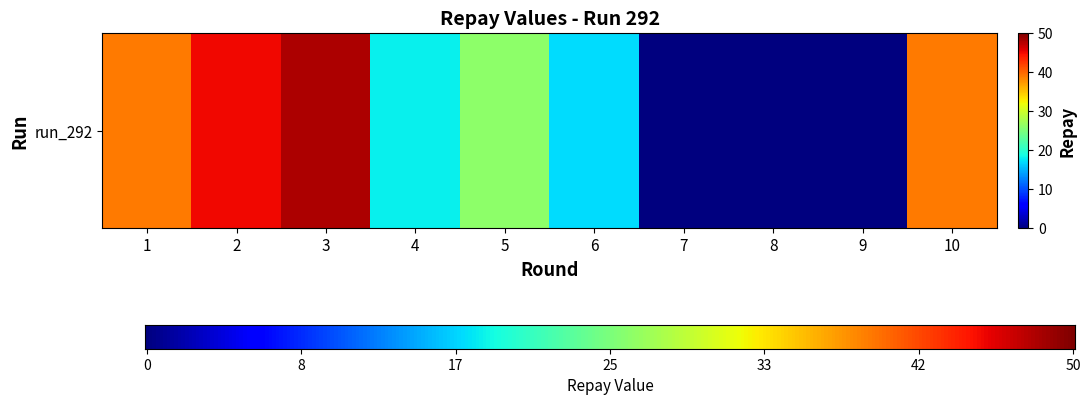

The chart shows a value of -27 at 9. True or false?

False